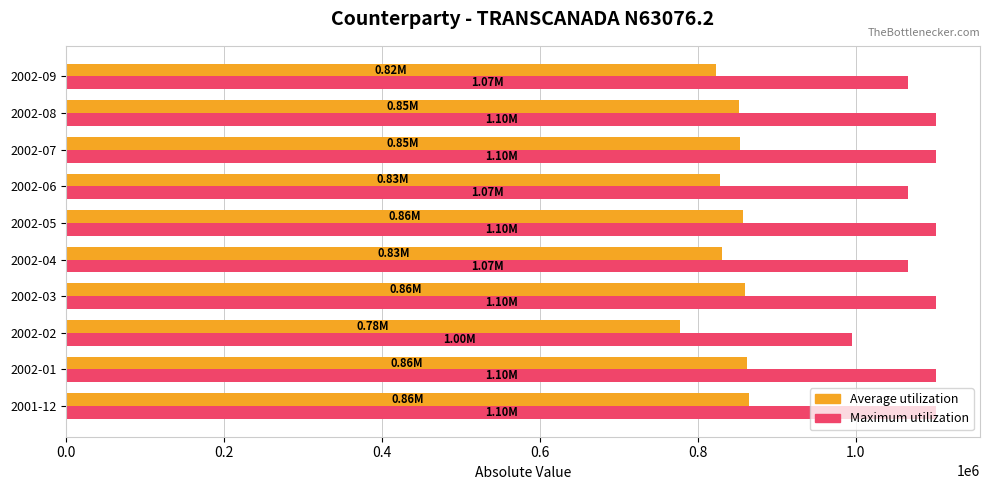

Which series changed the most between 2002-02 and 2002-09?

Maximum utilization